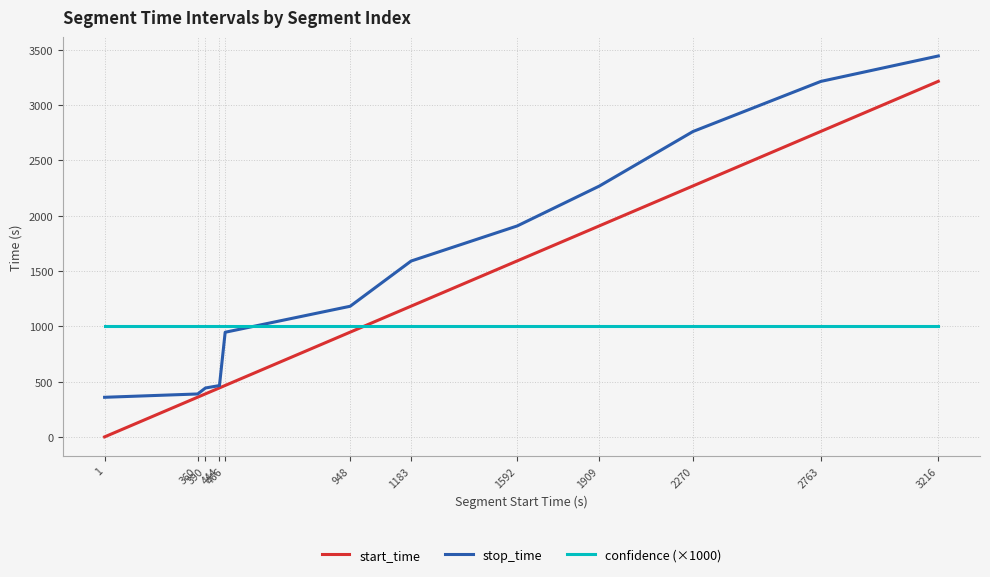

Reading right to left, list all the values displayed in this chart.

start_time: 3216=3216	2763=2763	2270=2270	1909=1909	1592=1592	1183=1183	948=948	466=466	444=444	390=390	360=360	1=1
stop_time: 3216=3445	2763=3215	2270=2762	1909=2269	1592=1908	1183=1591	948=1182	466=947	444=465	390=443	360=389	1=359
confidence (×1000): 3216=1000	2763=1000	2270=1000	1909=1000	1592=1000	1183=1000	948=1000	466=1000	444=1000	390=1000	360=1000	1=1000